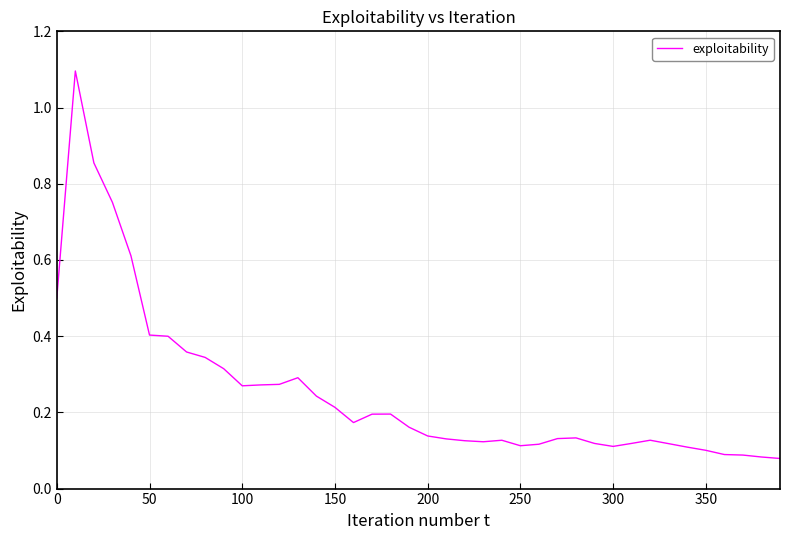

What is the difference between the maximum and minimum values?

1.0